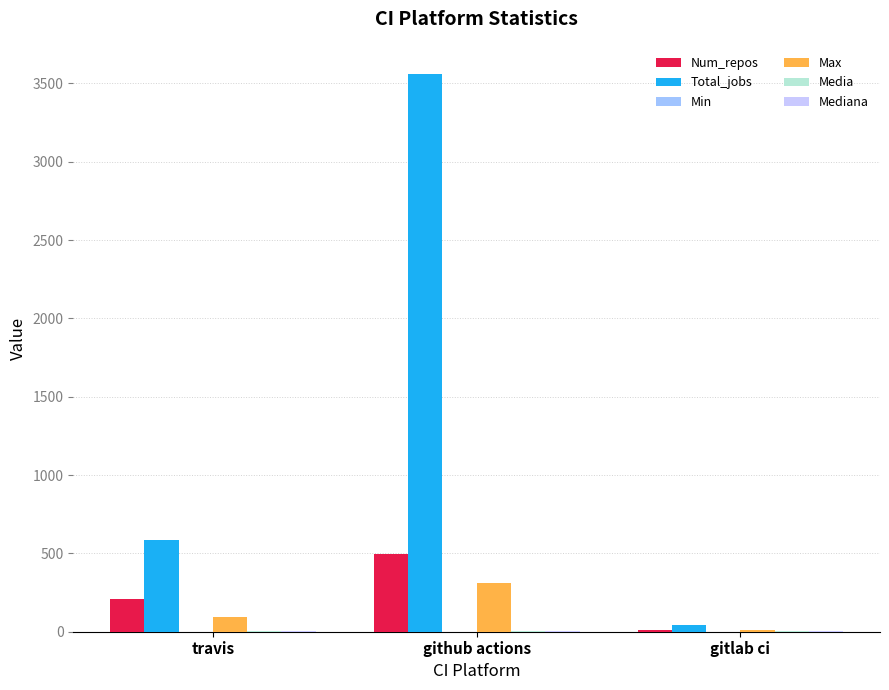

The Num_repos series shows 9.0 at gitlab ci. True or false?

True